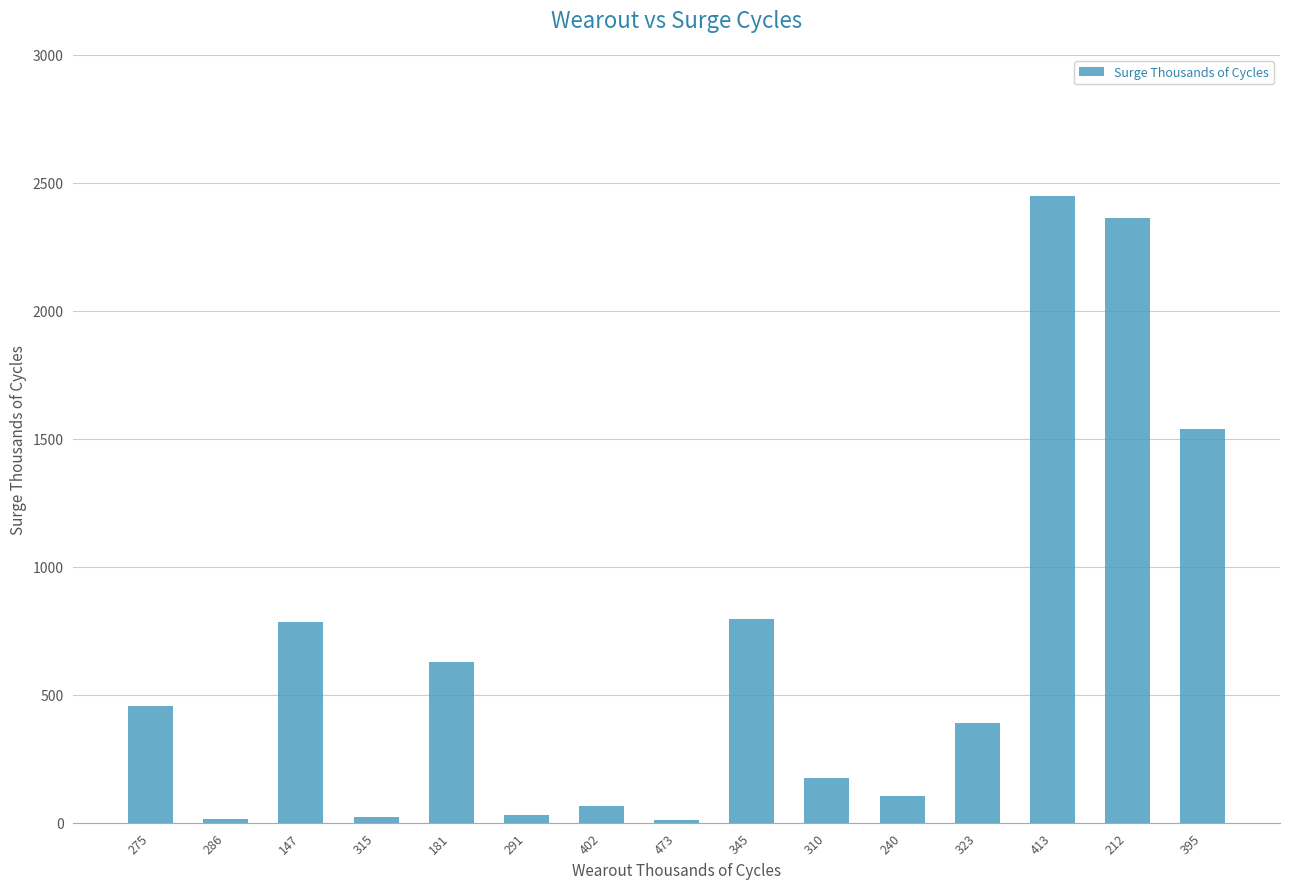

What is the maximum value shown in the chart?

2450